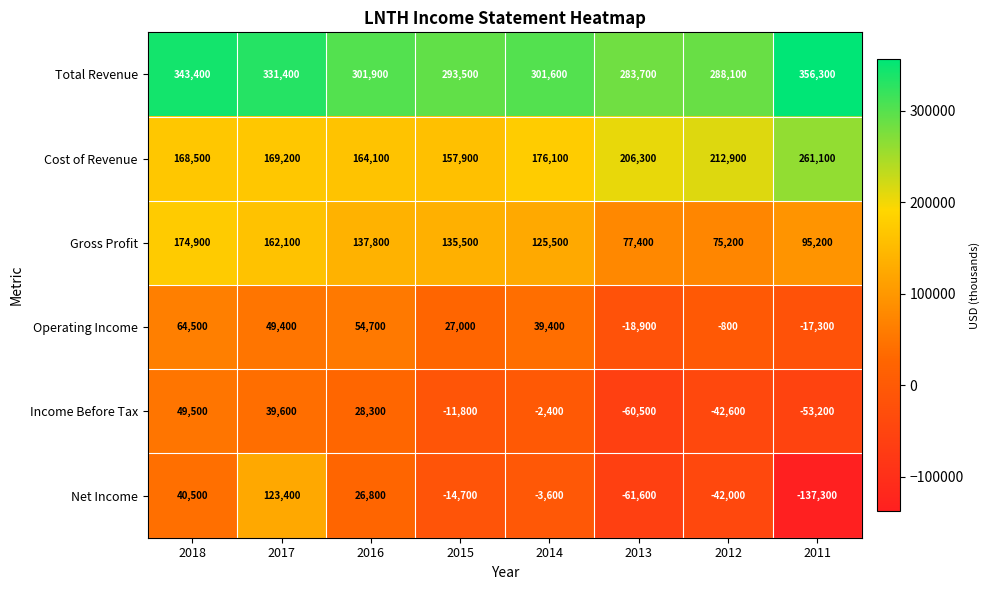

What is the difference between the second highest and minimum values in the Cost of Revenue series?

55000